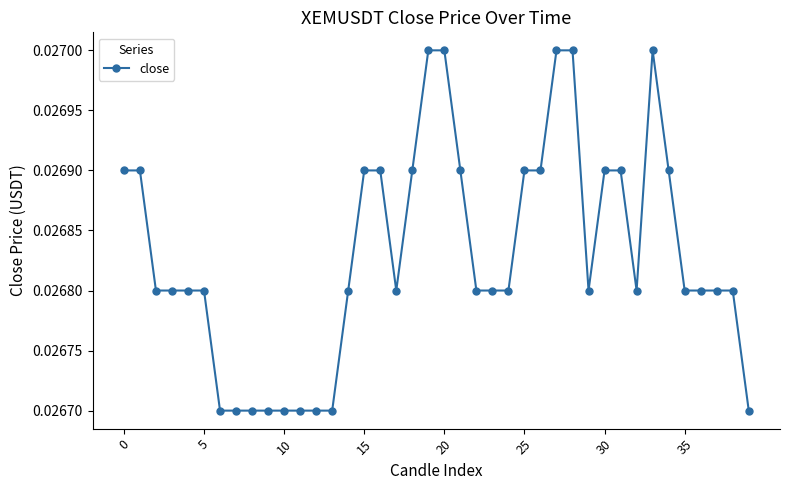

True or false: the data has more than 0 interior local peaks.

True